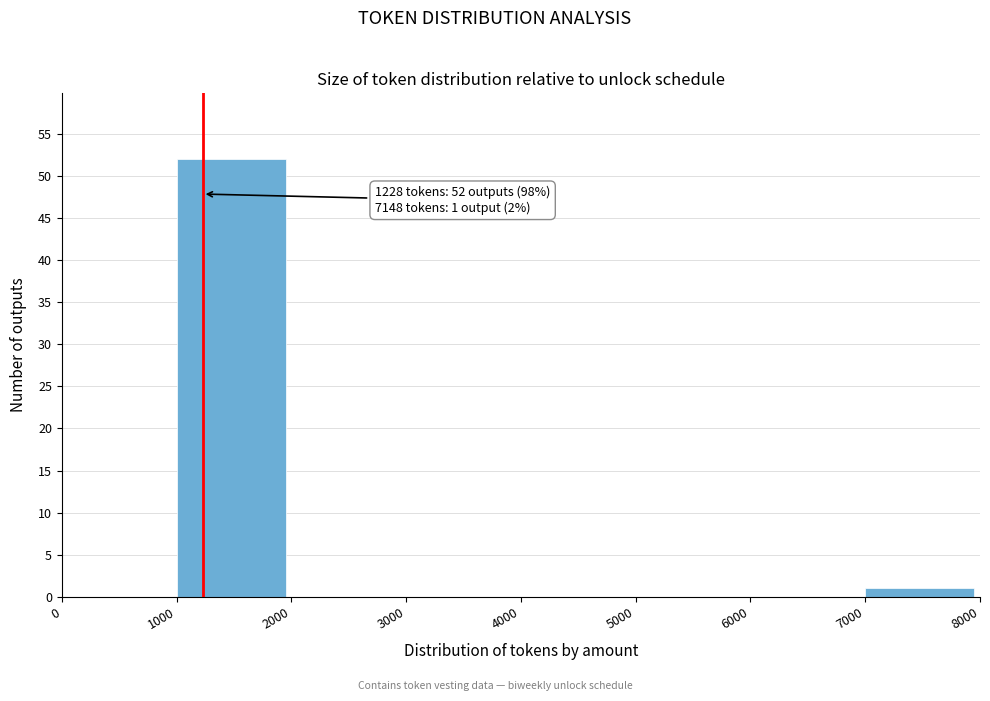

Over which range of the x-axis is the bar tallest?

1000 to 2000